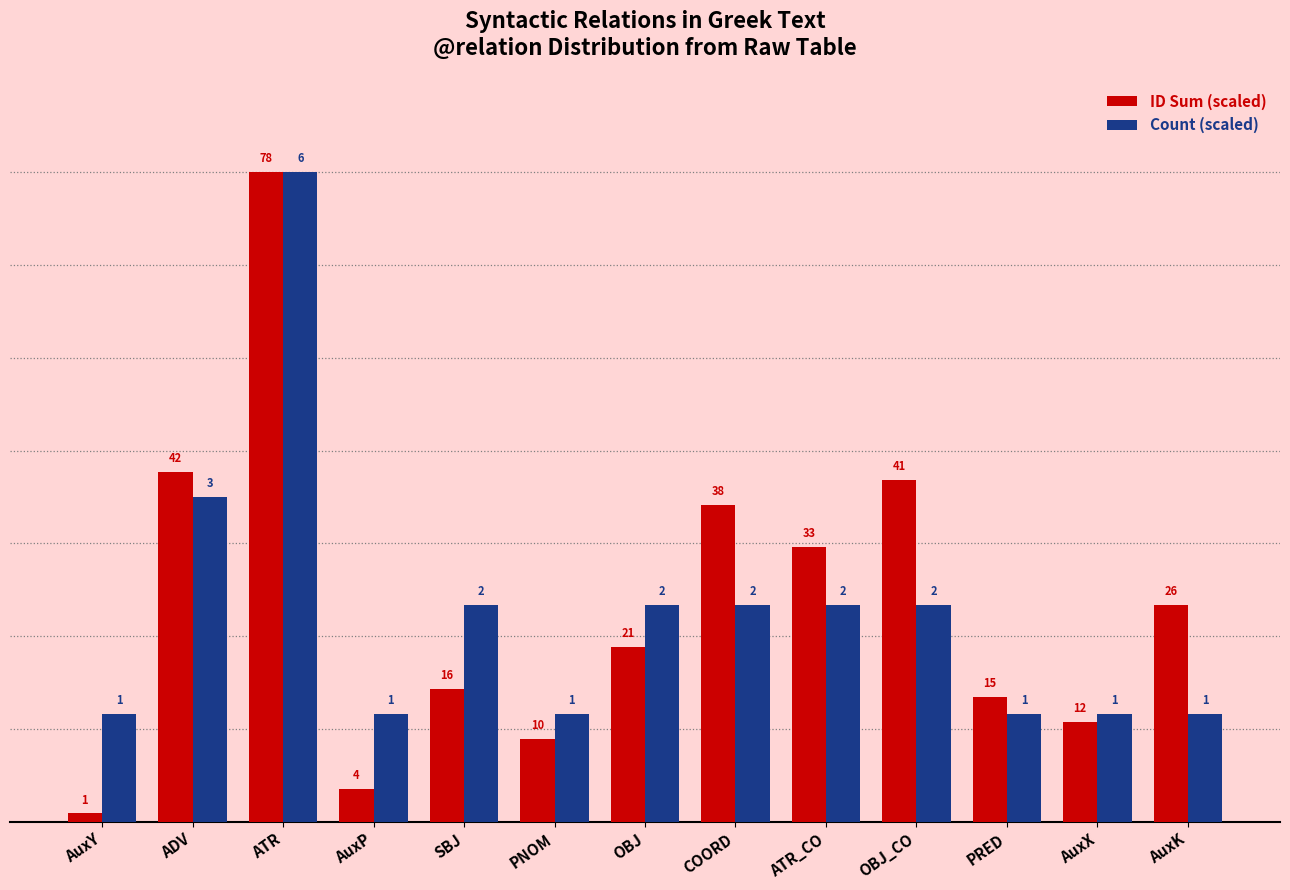

Which category has the highest value in the Count (scaled) series?

ATR